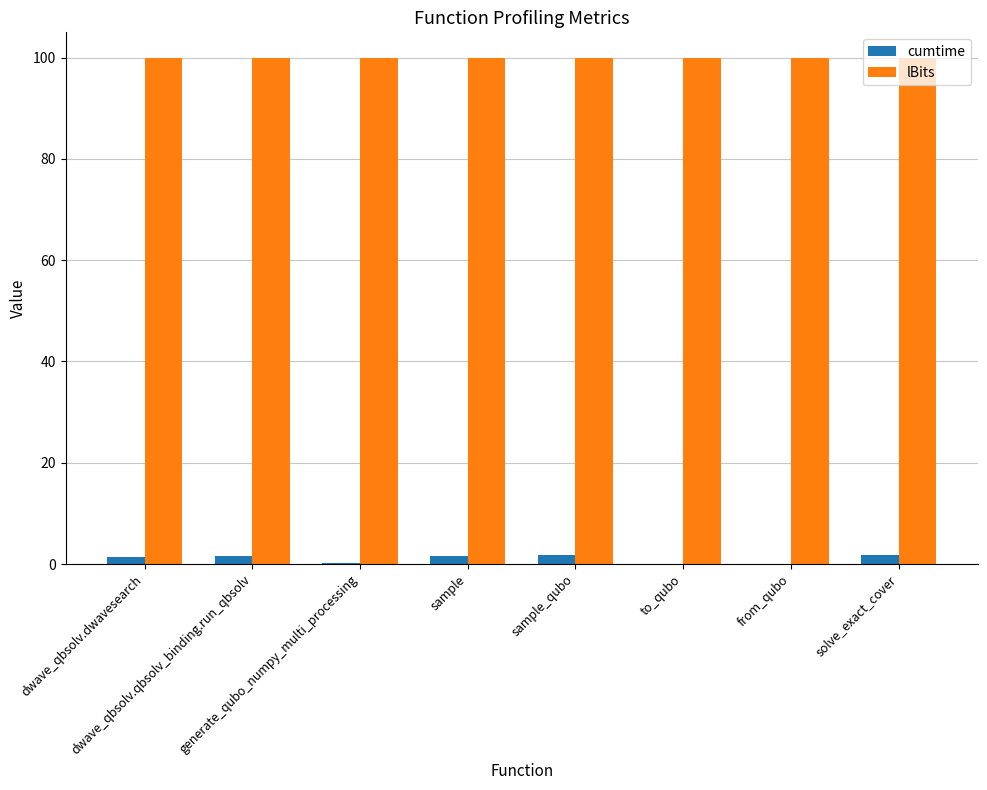

What is the difference between the cumtime values at dwave_qbsolv.dwavesearch and sample?

0.2